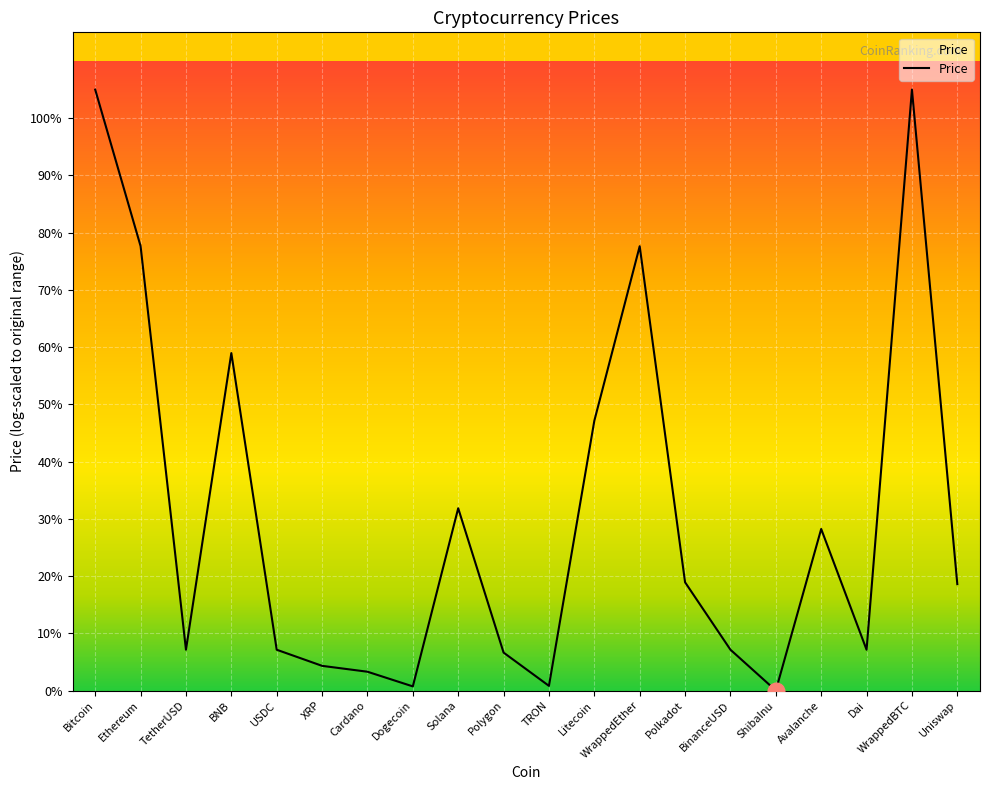

True or false: the data has more than 0 interior local peaks.

True